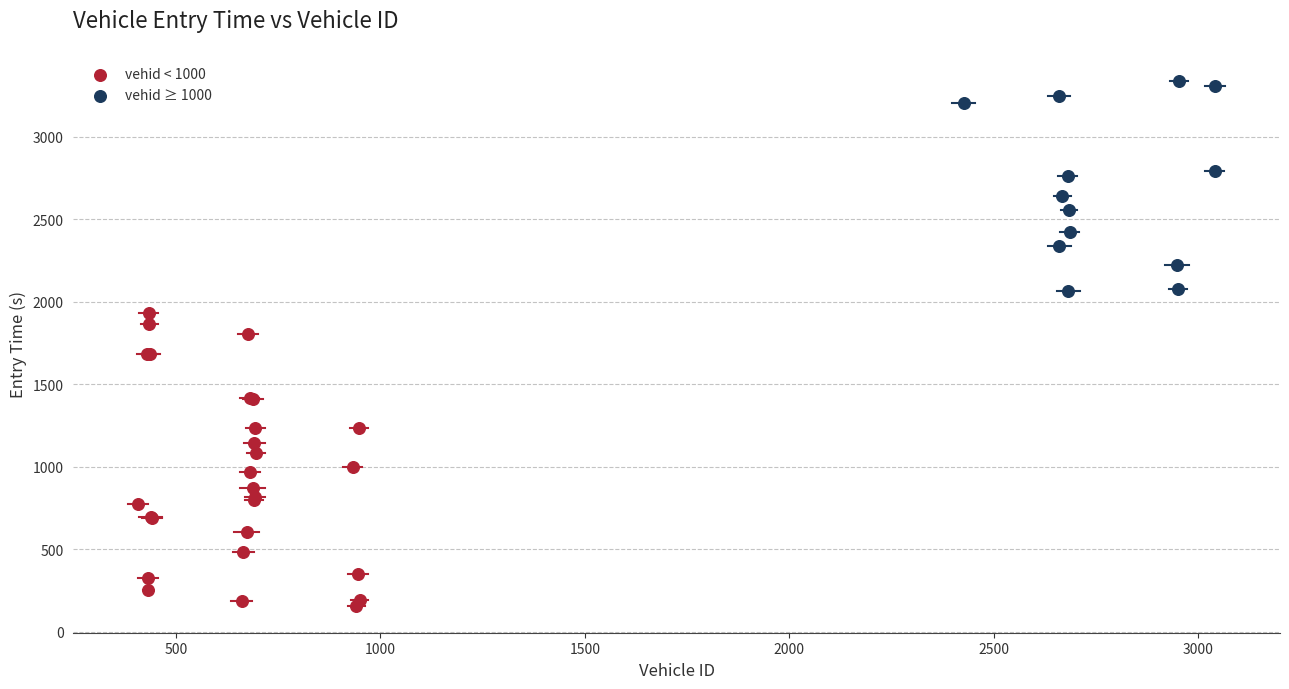

Which series reaches the maximum Y coordinate?

vehid ≥ 1000